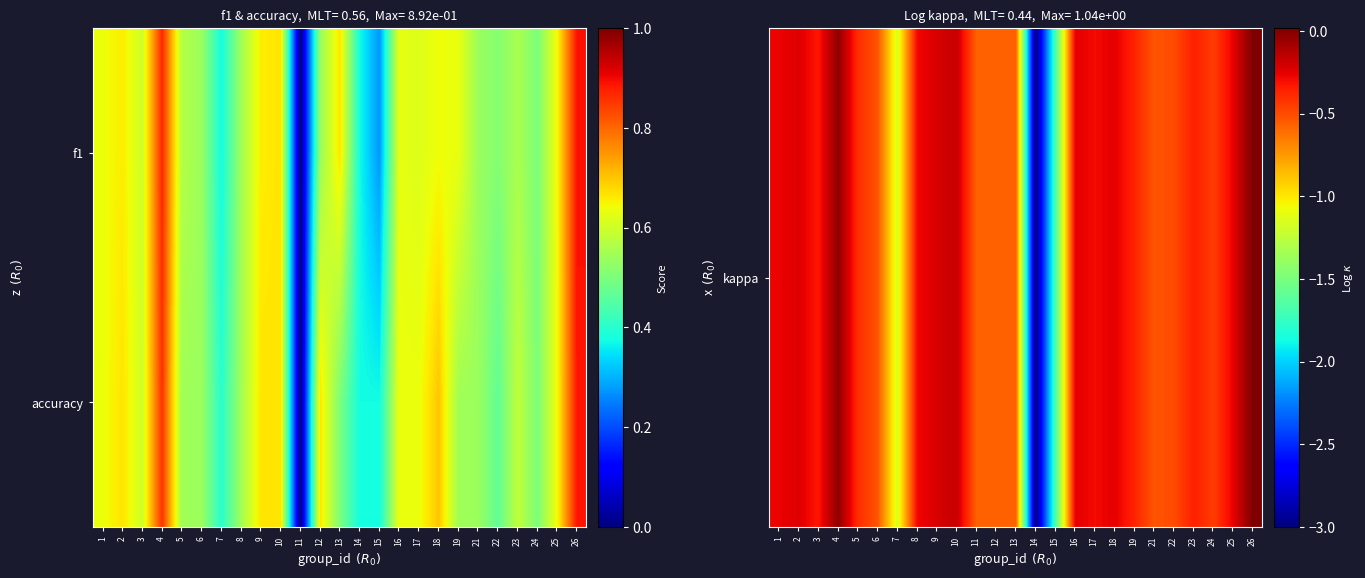

At which category is the sum across all series the highest?

26